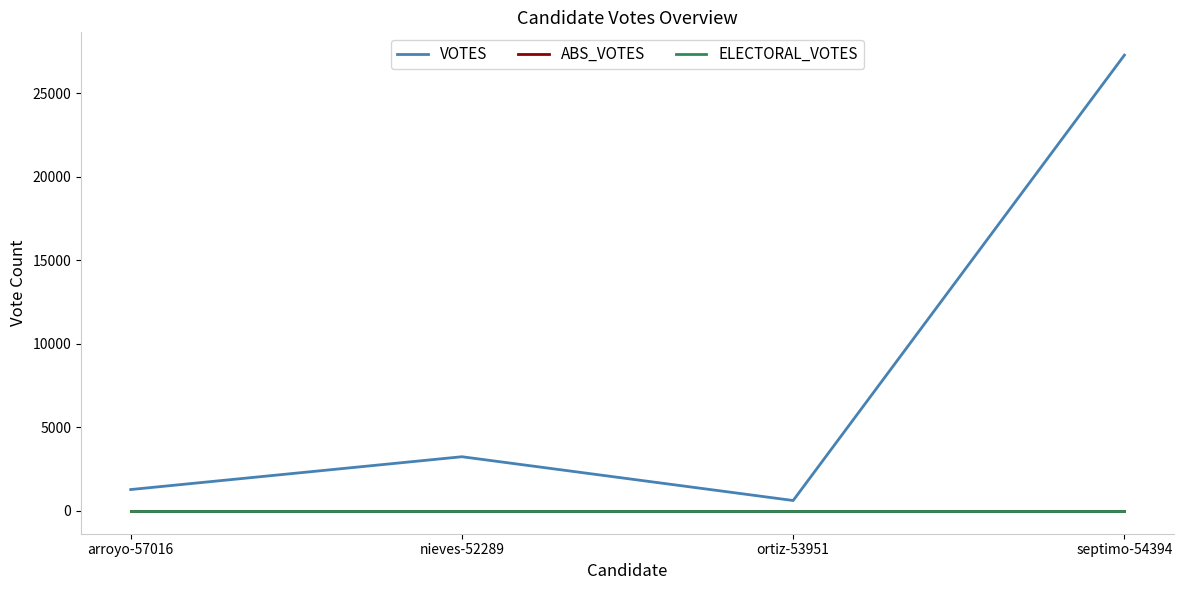

The ABS_VOTES series shows 0 at arroyo-57016. True or false?

True